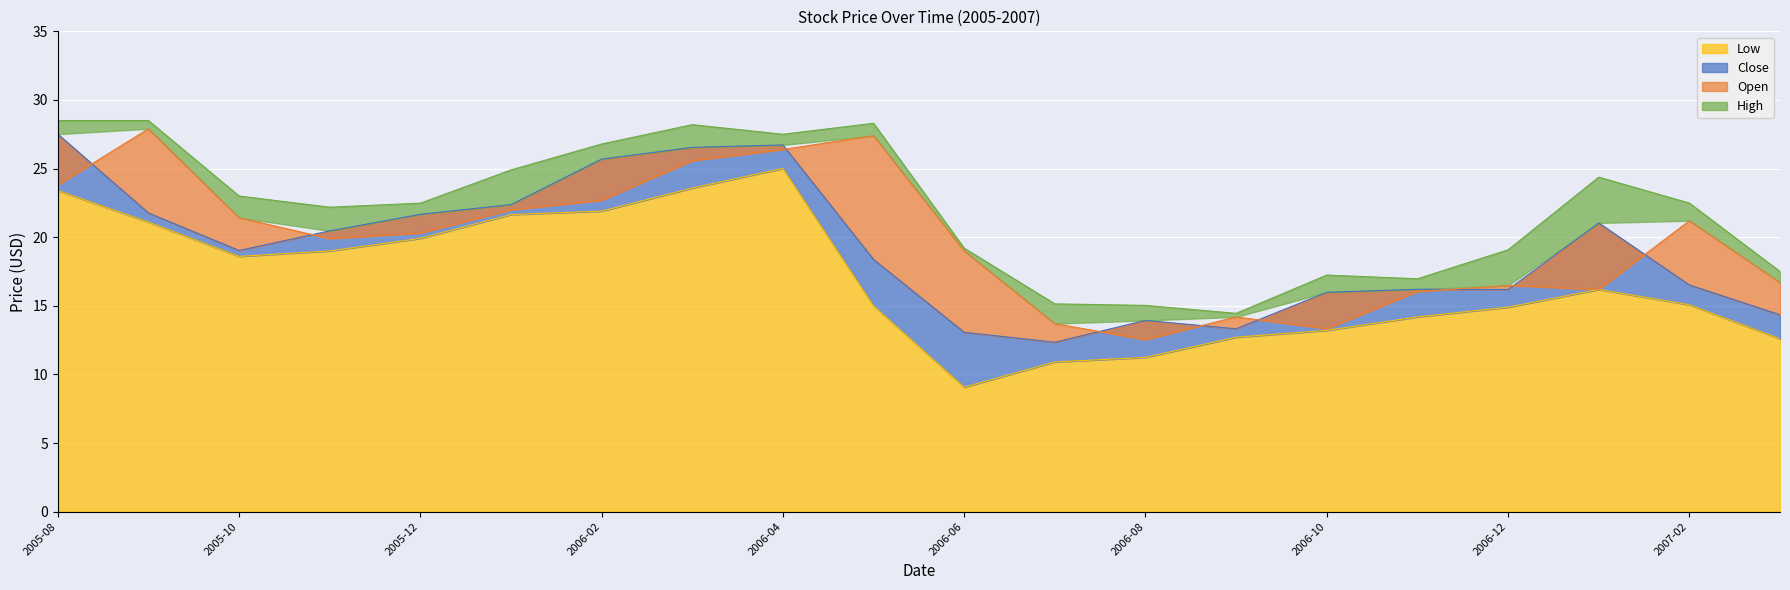

Reading left to right, transcribe all the data shown in this chart.

Close: 27.5	21.8	19.0	20.5	21.7	22.4	25.7	26.5	26.7	18.4	13.1	12.3	13.9	13.3	16.0	16.2	16.2	21.0	16.5	14.3
Open: 23.8	27.9	21.4	19.9	20.3	22.0	22.7	25.6	26.4	27.4	19.0	13.7	12.5	14.2	13.3	16.0	16.5	16.2	21.2	16.7
High: 28.5	28.5	23.0	22.2	22.5	24.9	26.8	28.2	27.5	28.3	19.2	15.1	15.0	14.4	17.2	17.0	19.1	24.4	22.5	17.5
Low: 23.4	21.1	18.6	19.0	19.9	21.6	21.9	23.6	25.0	15.0	9.1	10.9	11.2	12.7	13.2	14.2	14.9	16.2	15.1	12.6